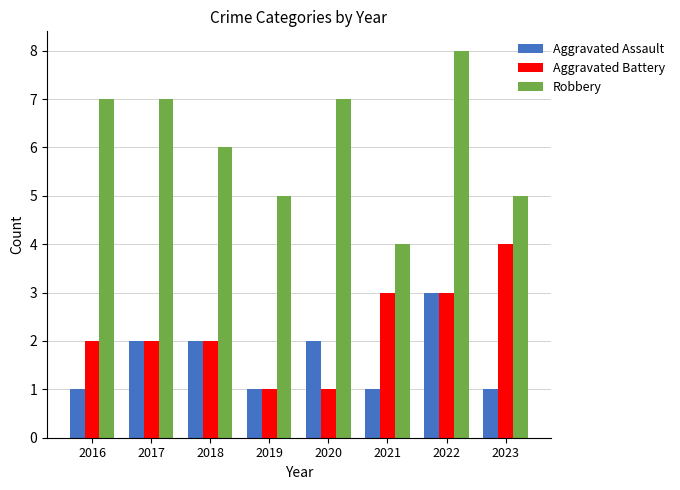

True or false: Robbery has a value of 4 at 2021.

True